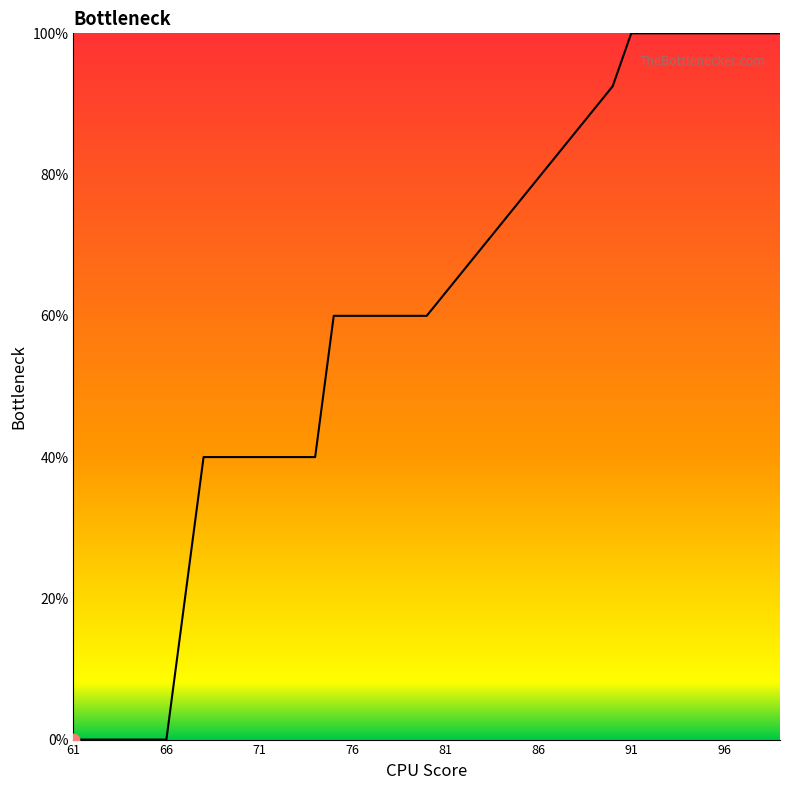

What is the difference between the maximum and minimum values?

100.0